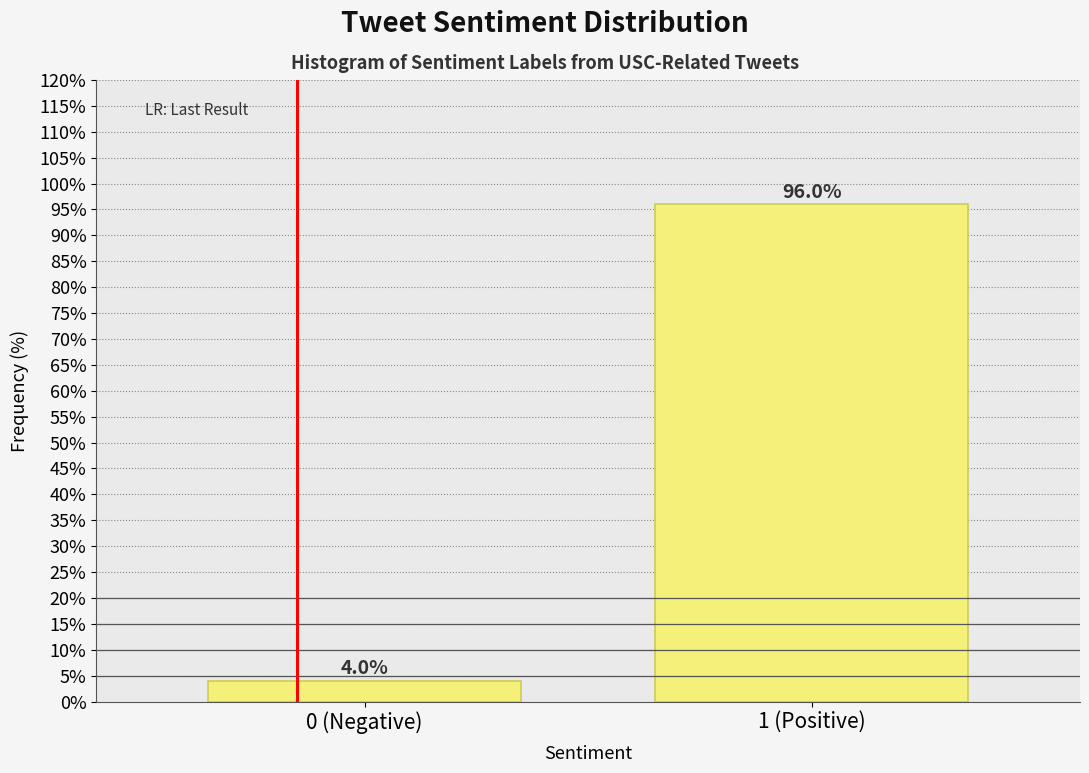

Reading left to right, transcribe all the data shown in this chart.

0 (Negative)=4	1 (Positive)=96